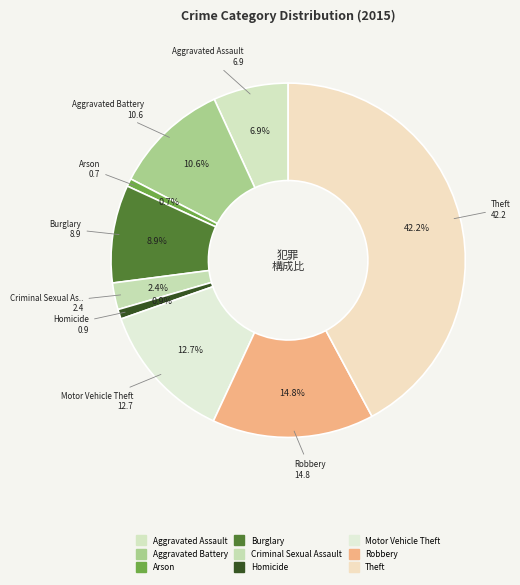

How many slices are in this pie chart?

9